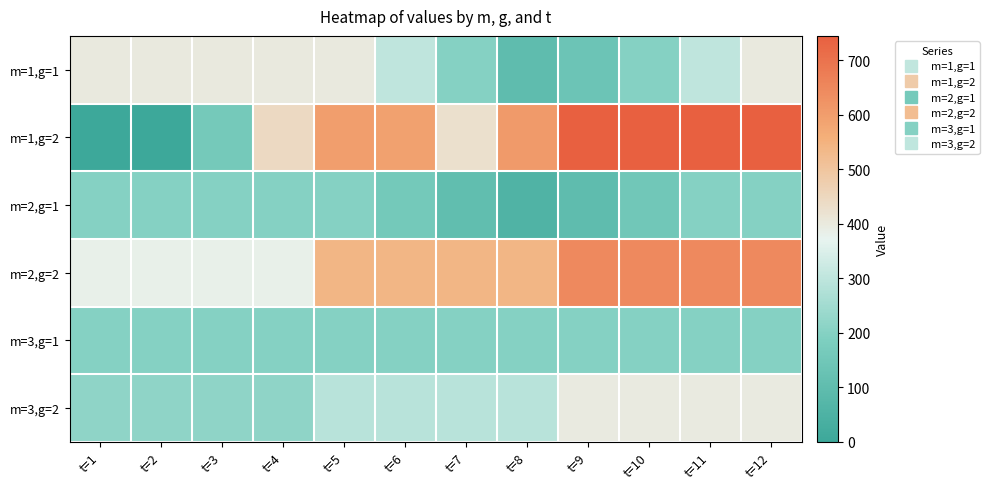

How many distinct data groups are displayed?

6